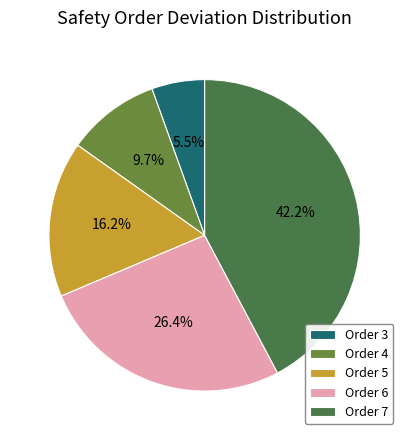

Is it true that Order 5 is 6% of the pie?

False